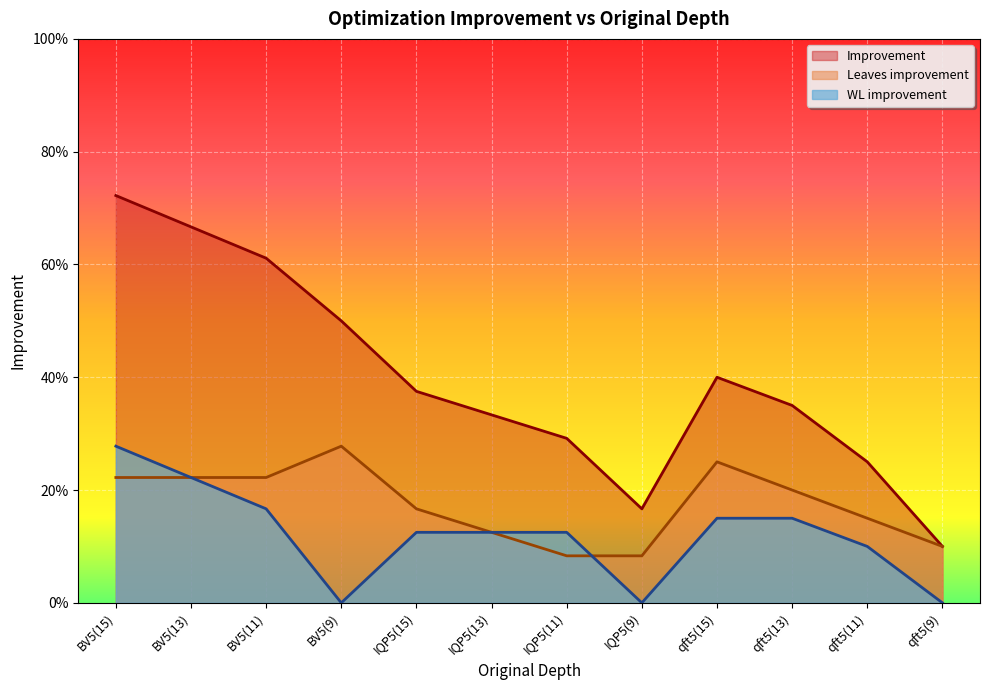

What is the label of the 9th point from the right?

BV5(9)